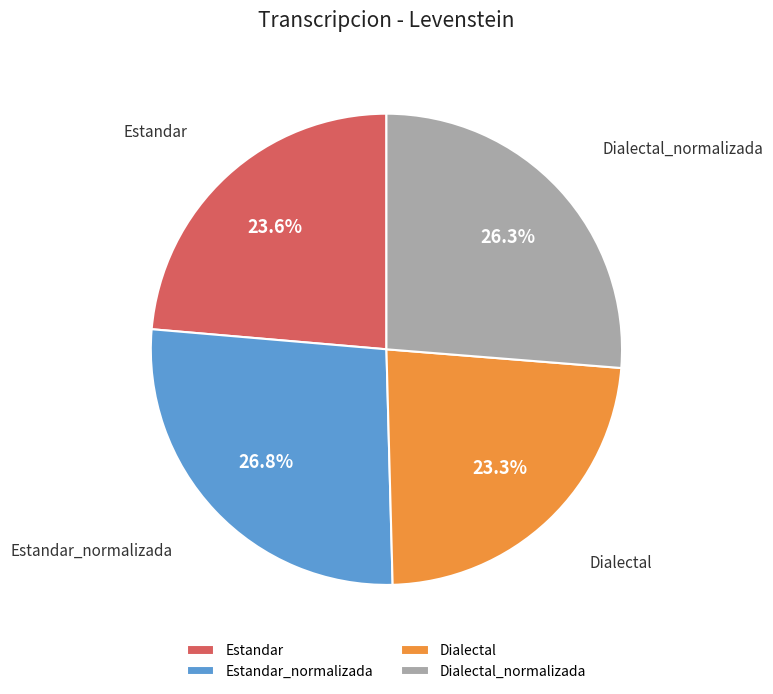

How many slices are in this pie chart?

4